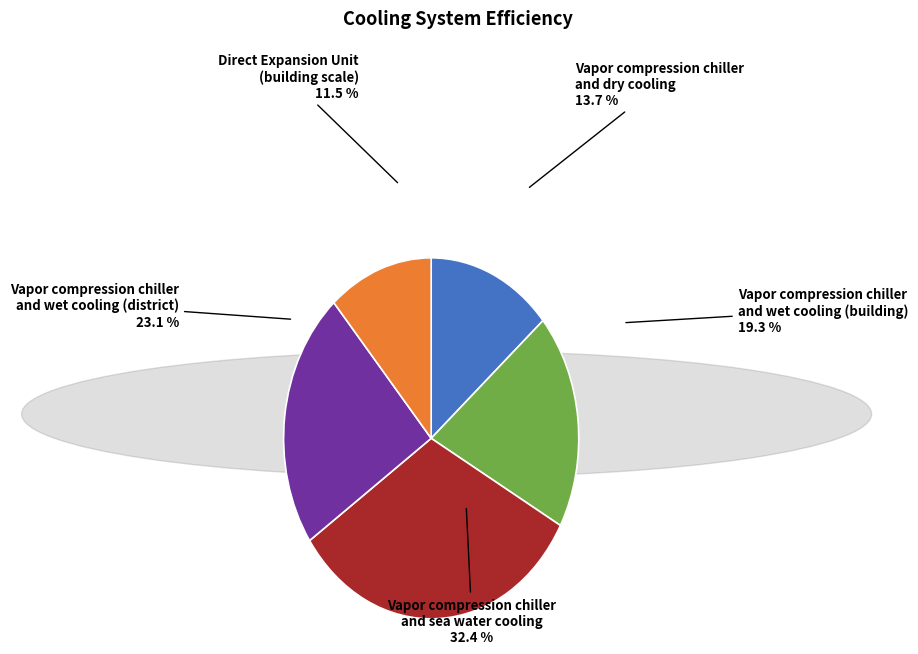

How many segments does this pie chart have?

5